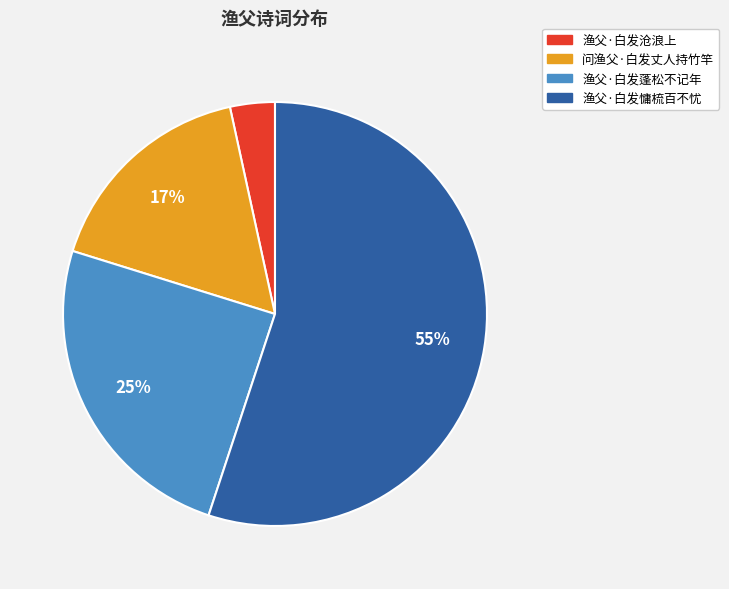

To the nearest percent, what percentage of the pie is 渔父·白发蓬松不记年?

25%